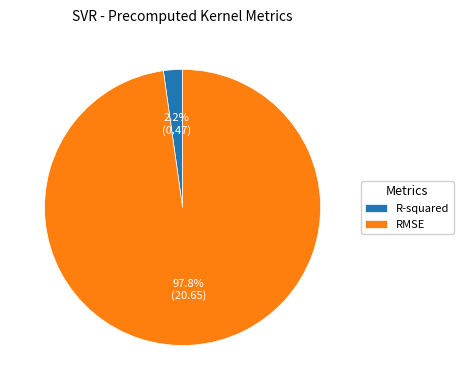

Which slice is the smallest?

R-squared